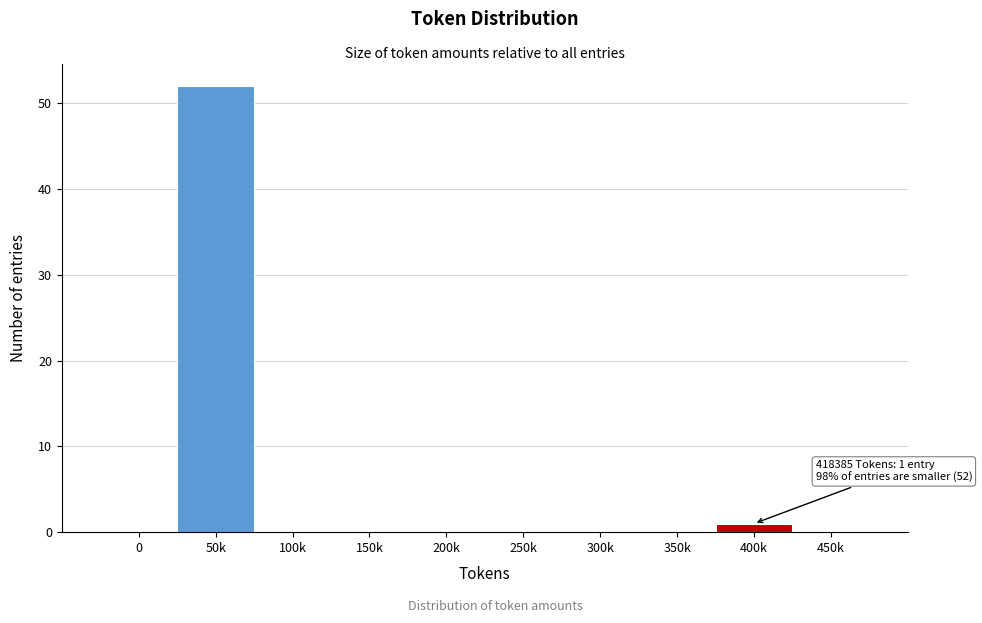

Reading left to right, list all the values displayed in this chart.

0=0	50k=52	100k=0	150k=0	200k=0	250k=0	300k=0	350k=0	400k=1	450k=0